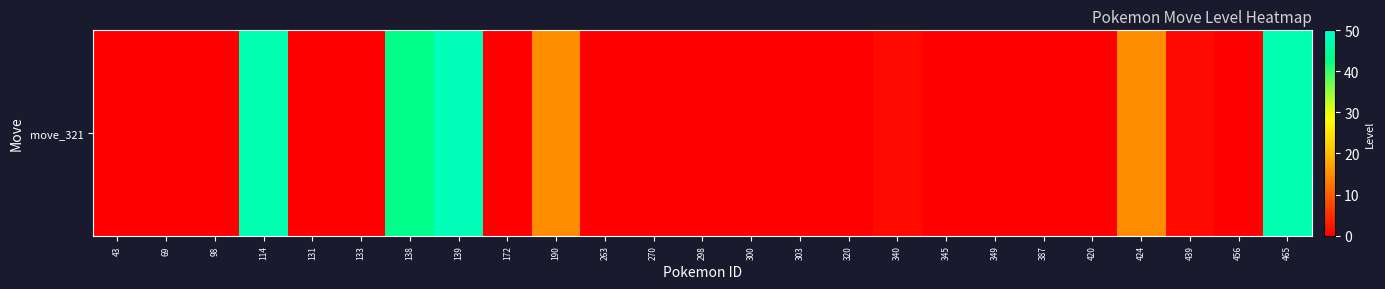

The value at 439 is 1. True or false?

True